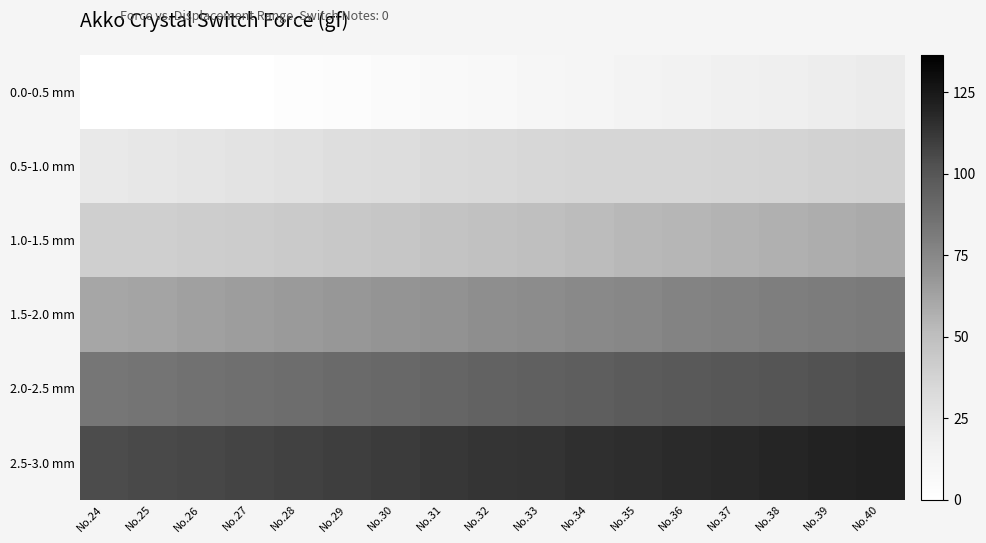

List the series in order of their overall mean, lowest first.

0.0-0.5 mm, 0.5-1.0 mm, 1.0-1.5 mm, 1.5-2.0 mm, 2.0-2.5 mm, 2.5-3.0 mm